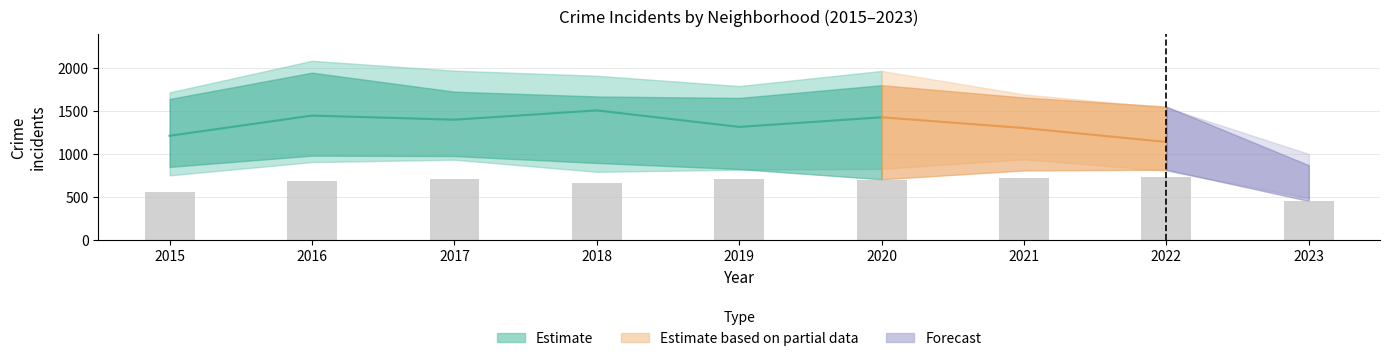

Is it true that the value at 2020 is 703?

True